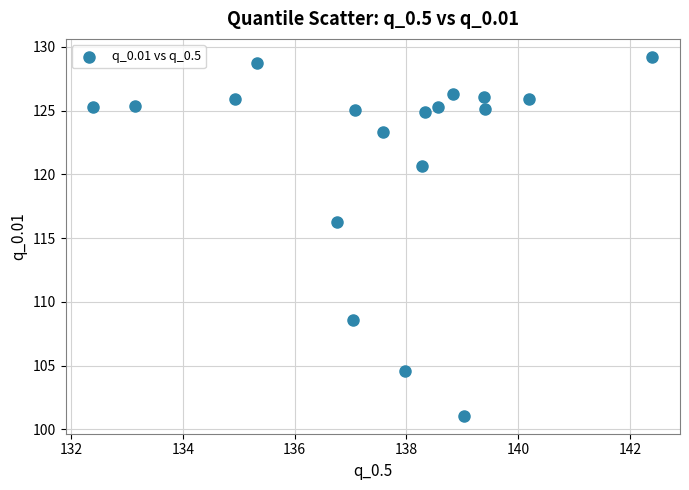

What Y value in the scatter plot is closest to 115?

116.2